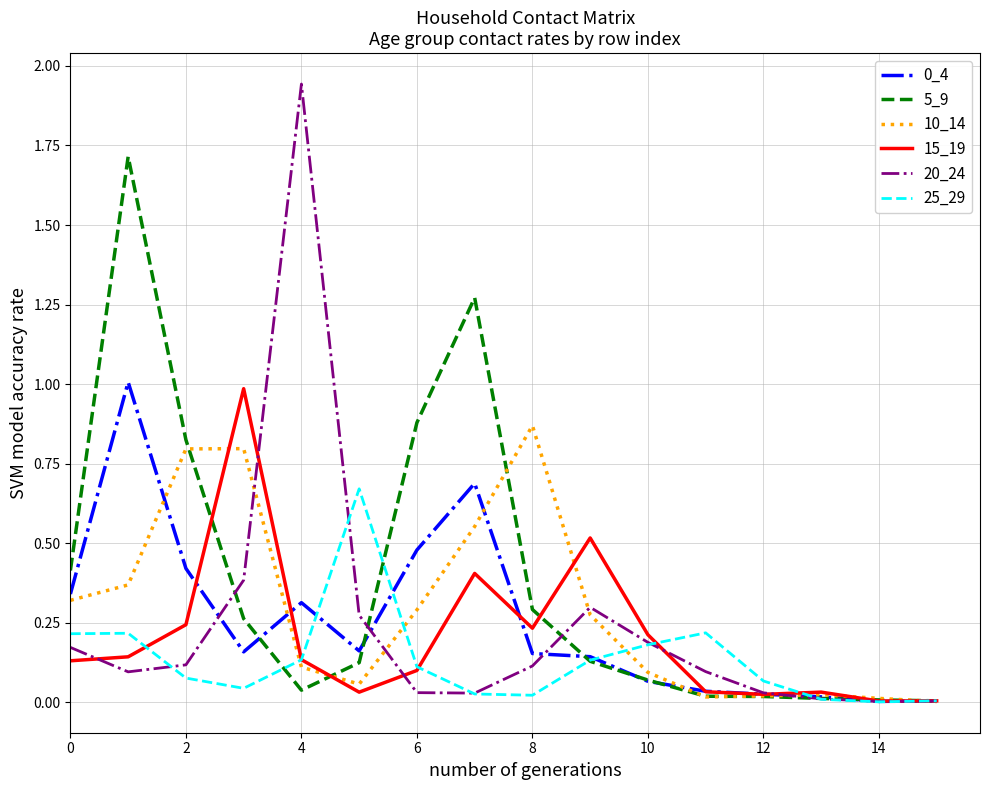

Which series has the largest total across all categories?

5_9